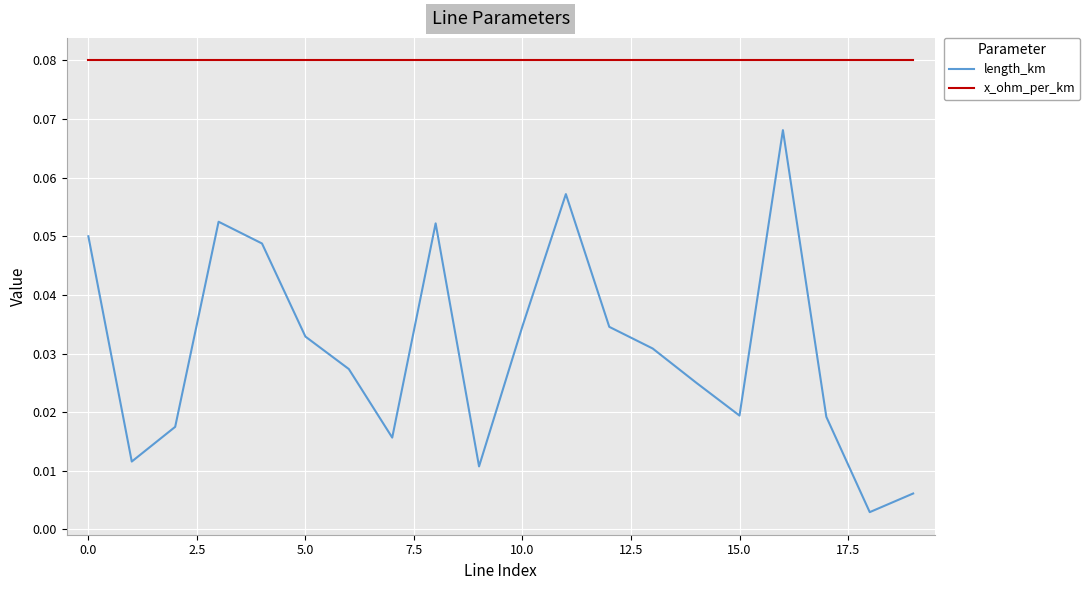

True or false: length_km and x_ohm_per_km cross at least once.

False